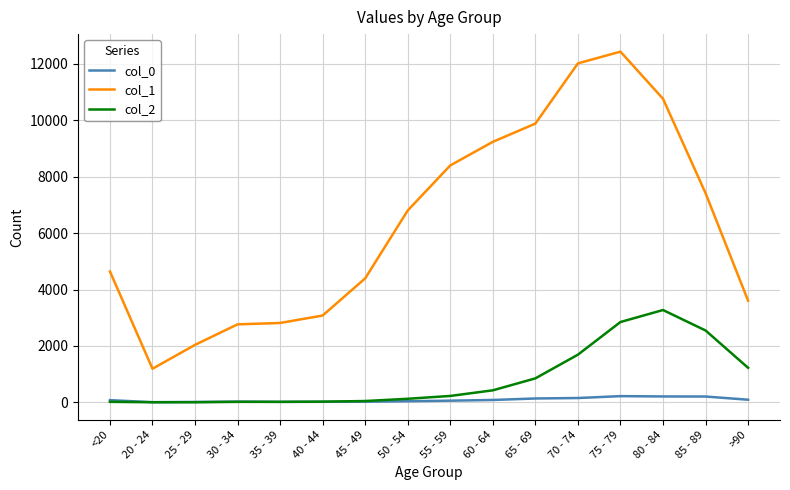

The value of col_1 at 65 - 69 is 3627. True or false?

False